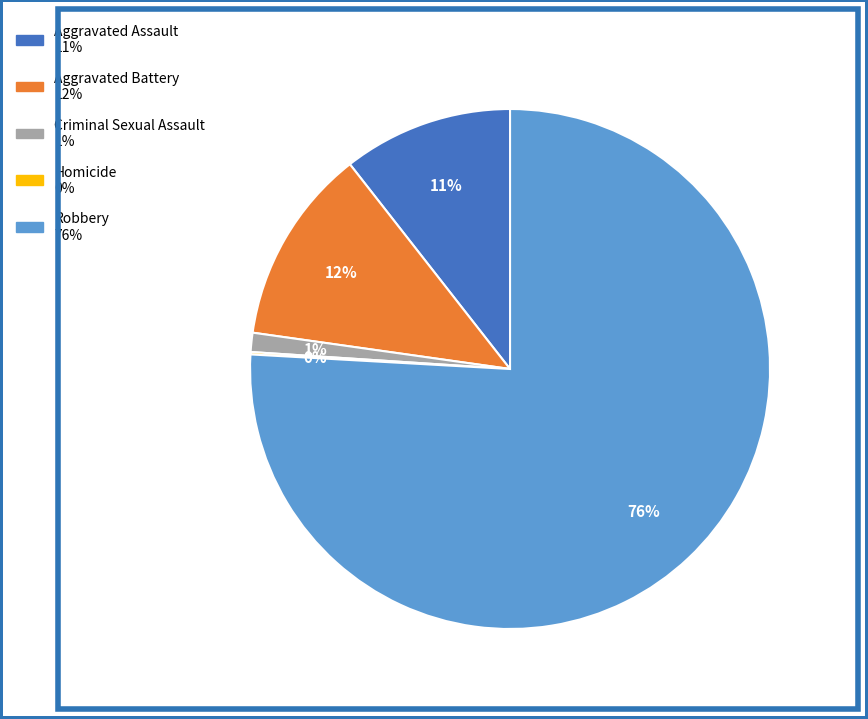

To the nearest percent, what is the difference between the largest and smallest slice percentages?

76%